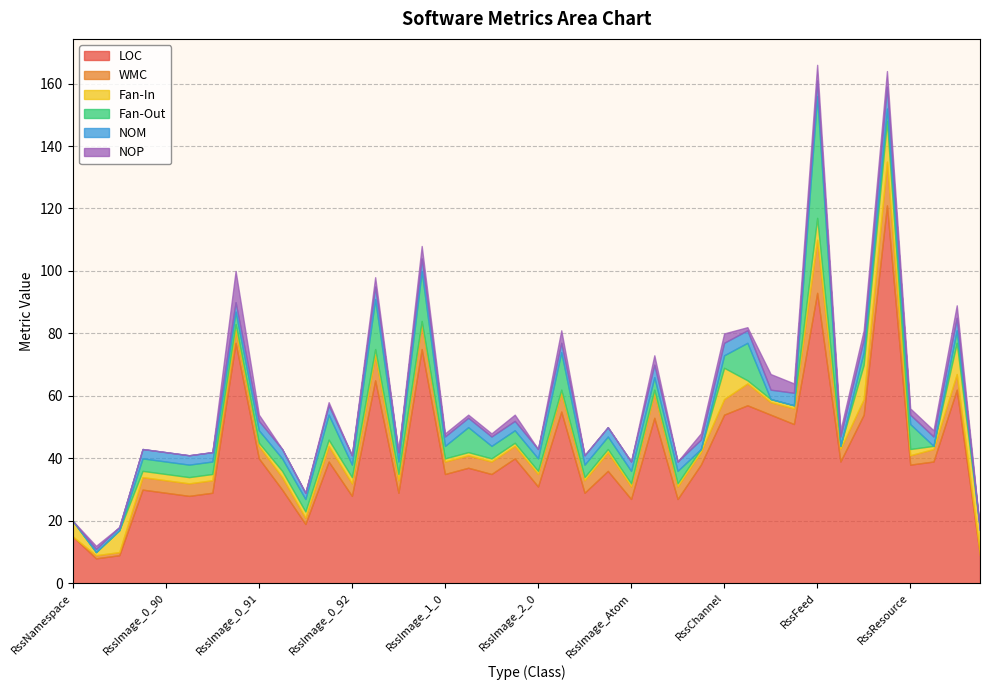

True or false: LOC and NOP intersect in this chart.

False